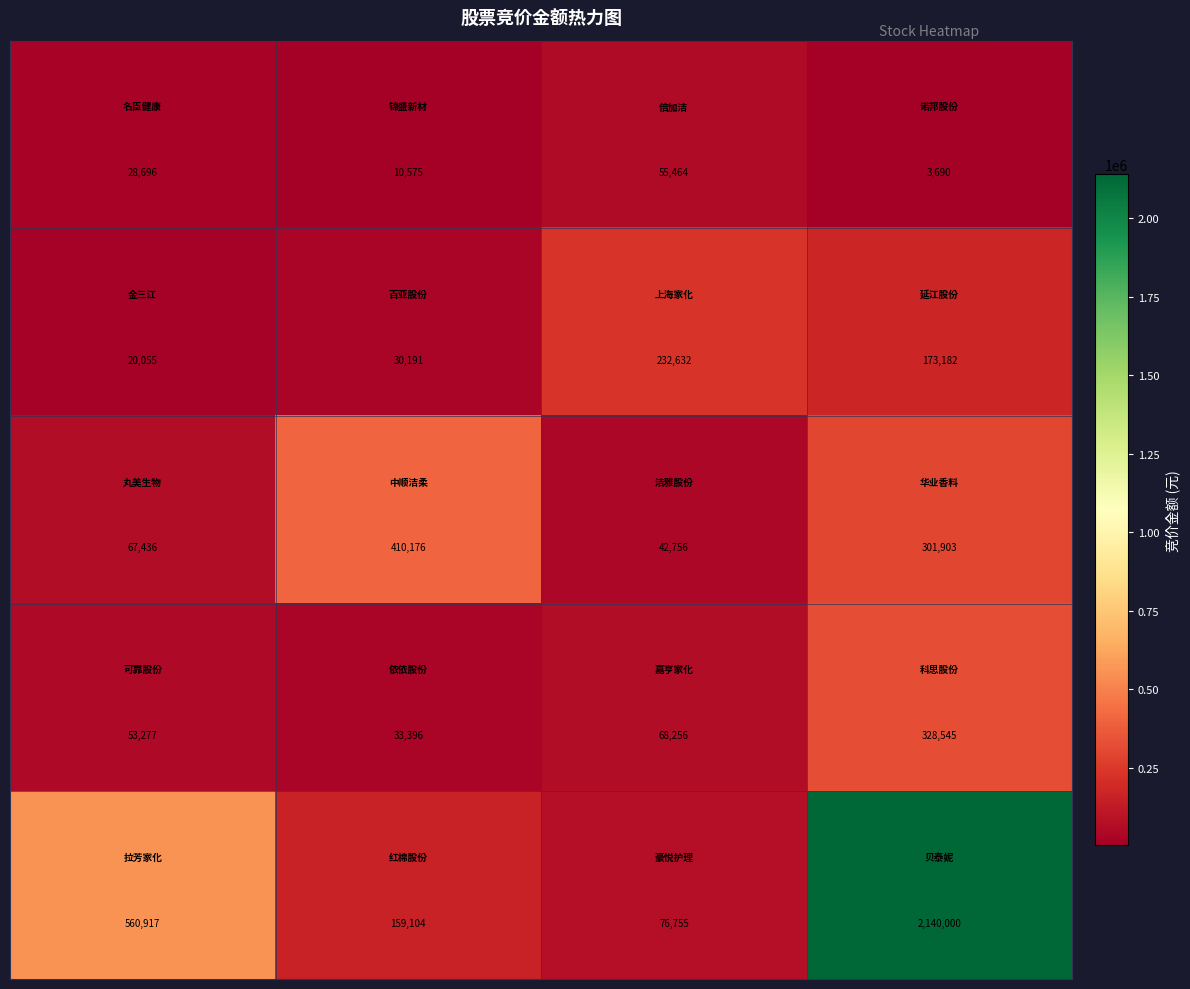

What is the maximum value shown in the chart?

2140000